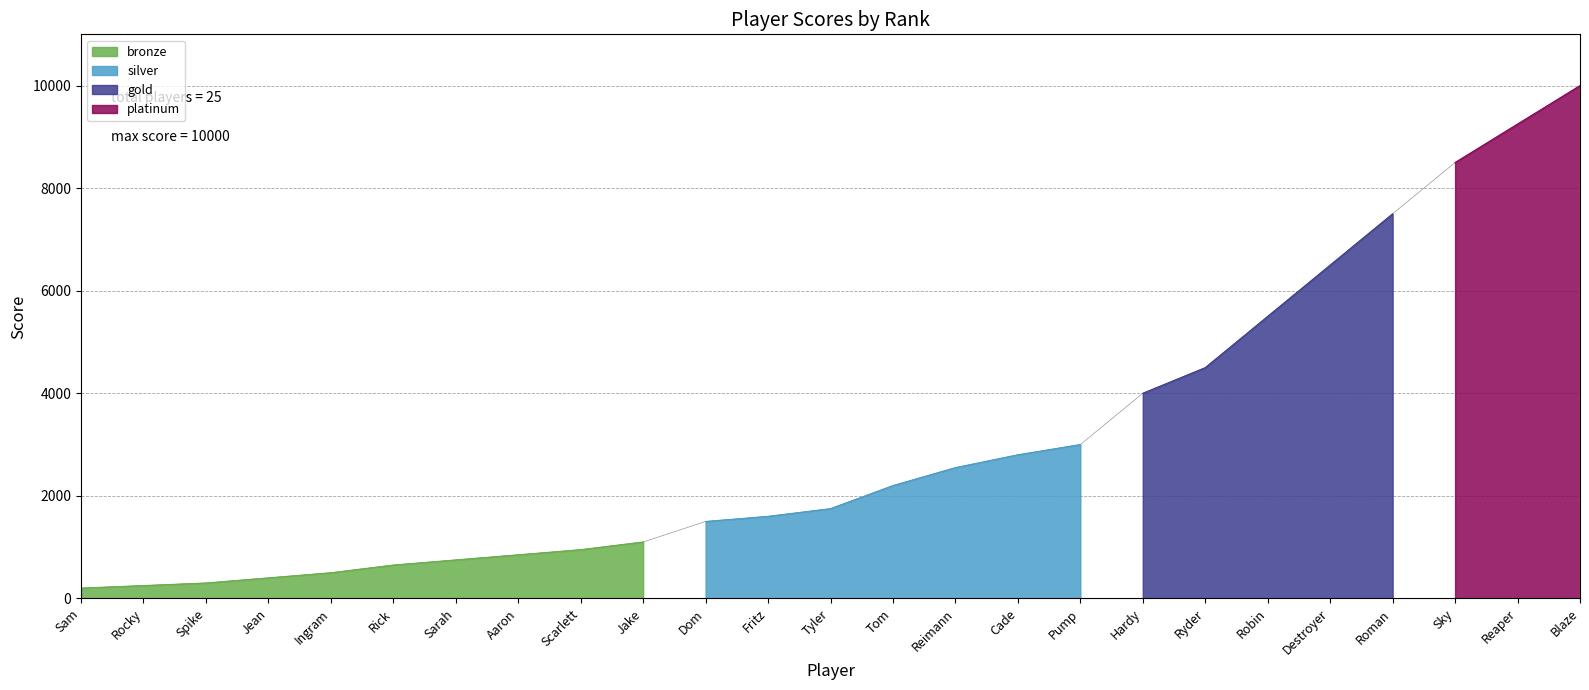

What is the approximate value at Reaper?

9250